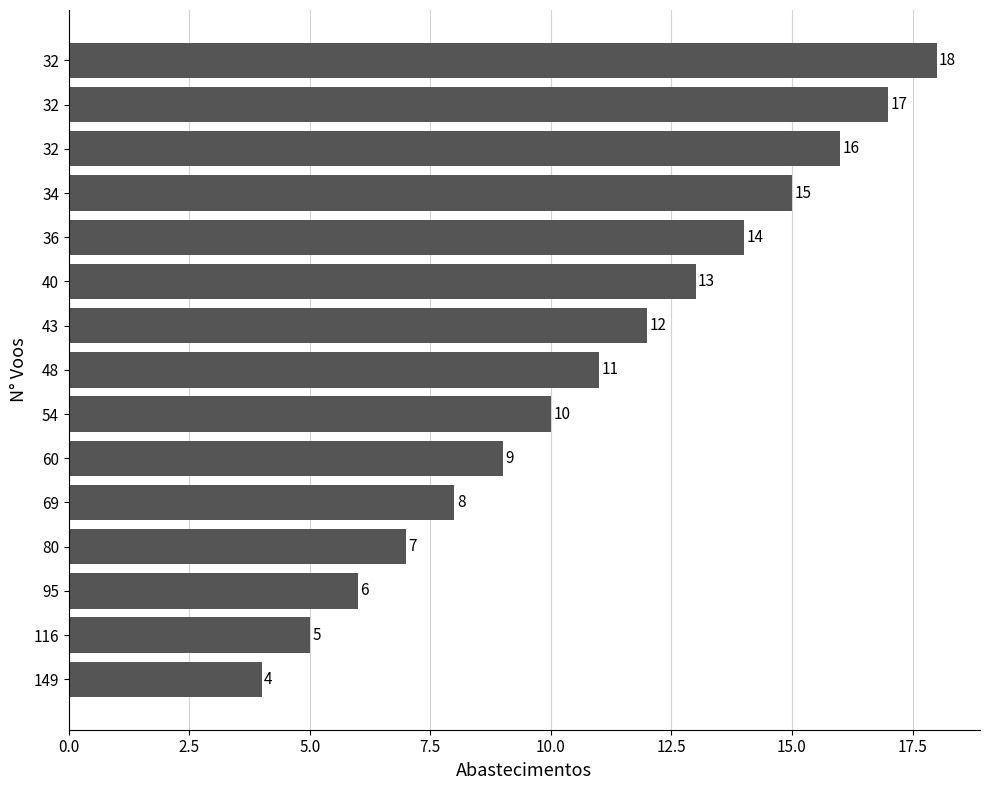

Where is the data nearest to the value 11?

48